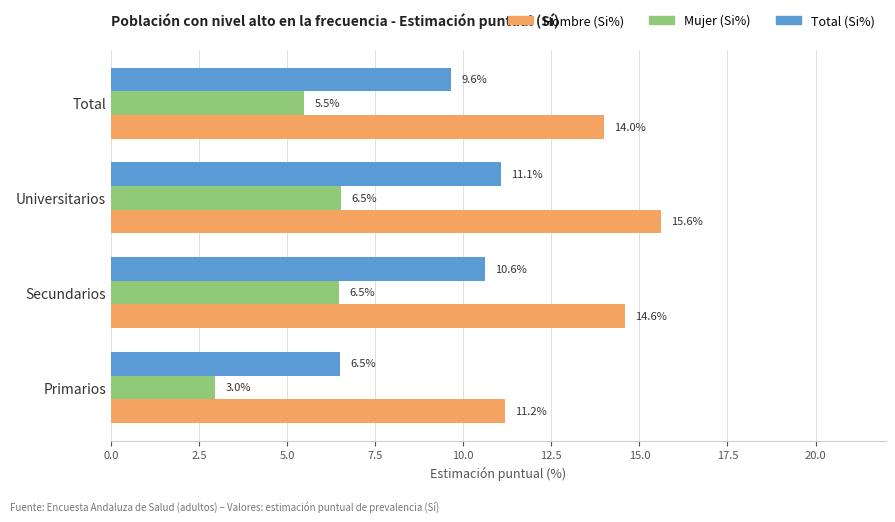

What is the total value across all series at Total?

29.1